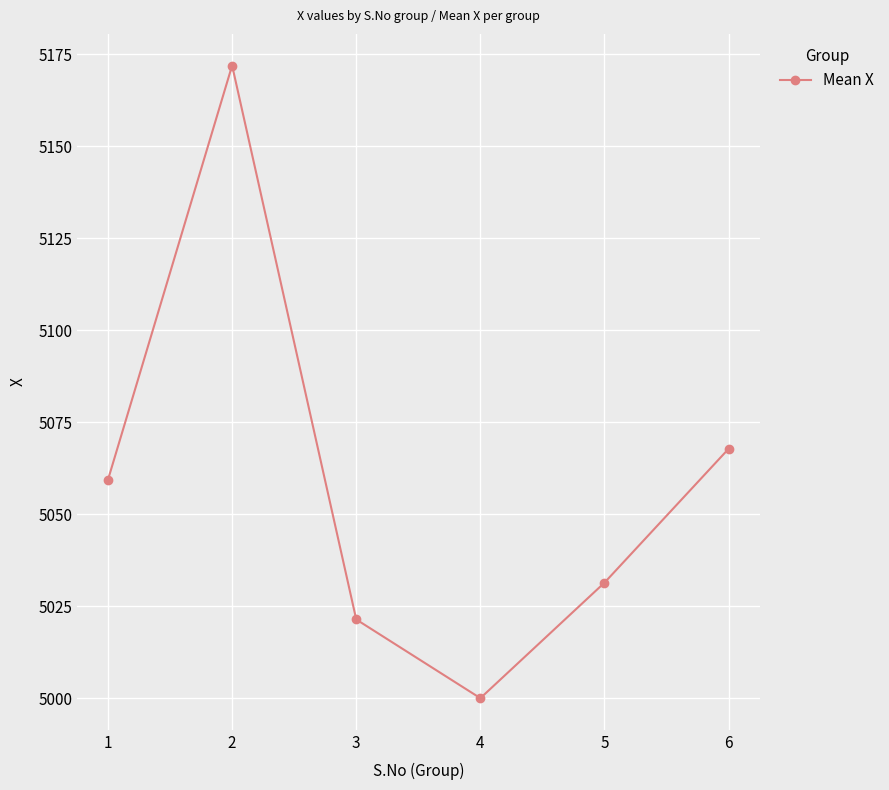

Where is the data nearest to the value 5086?

6